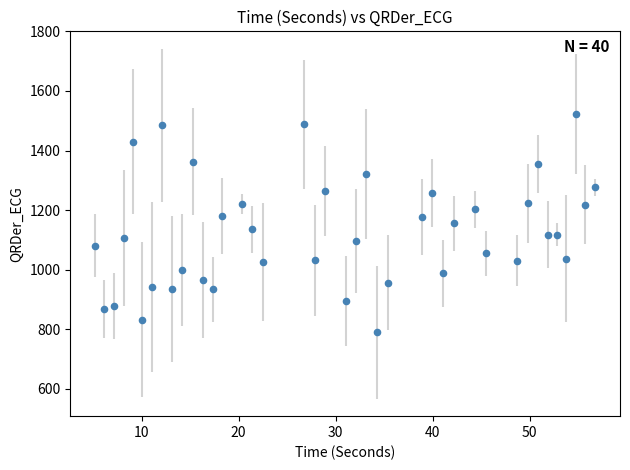

What is the range of Y values (max minus min)?

733.6